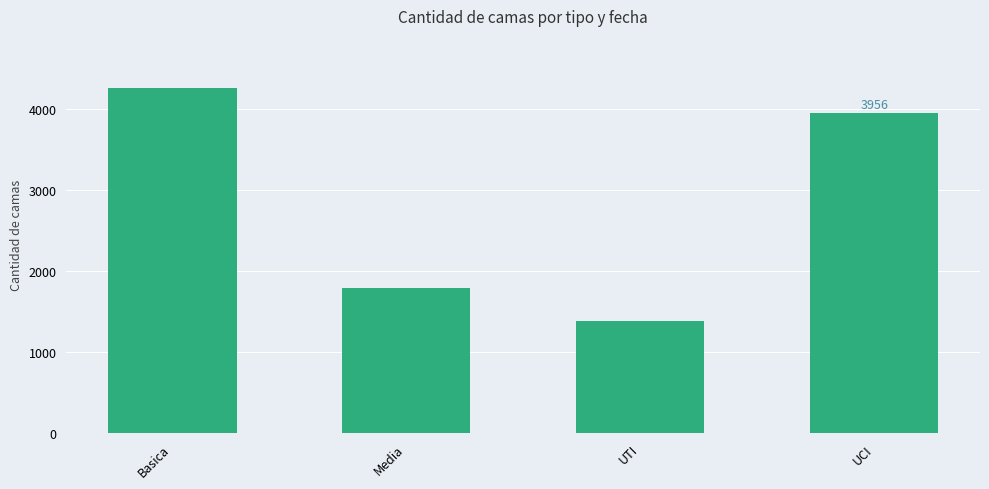

What position from the left is Media?

2